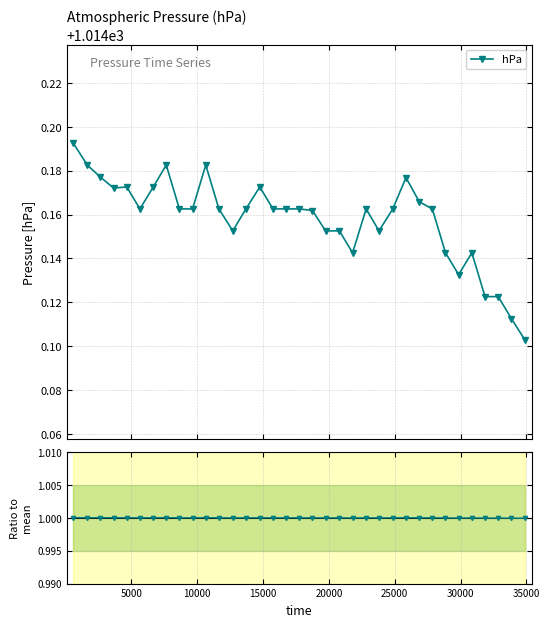

True or false: hPa has more than 1 points higher than both neighbors.

True